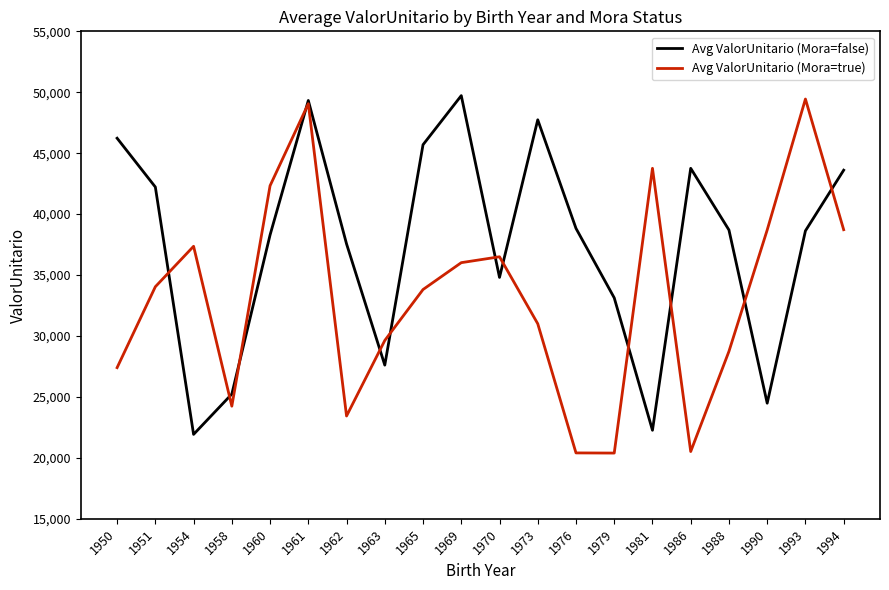

True or false: Avg ValorUnitario (Mora=true) has more than 1 points higher than both neighbors.

True